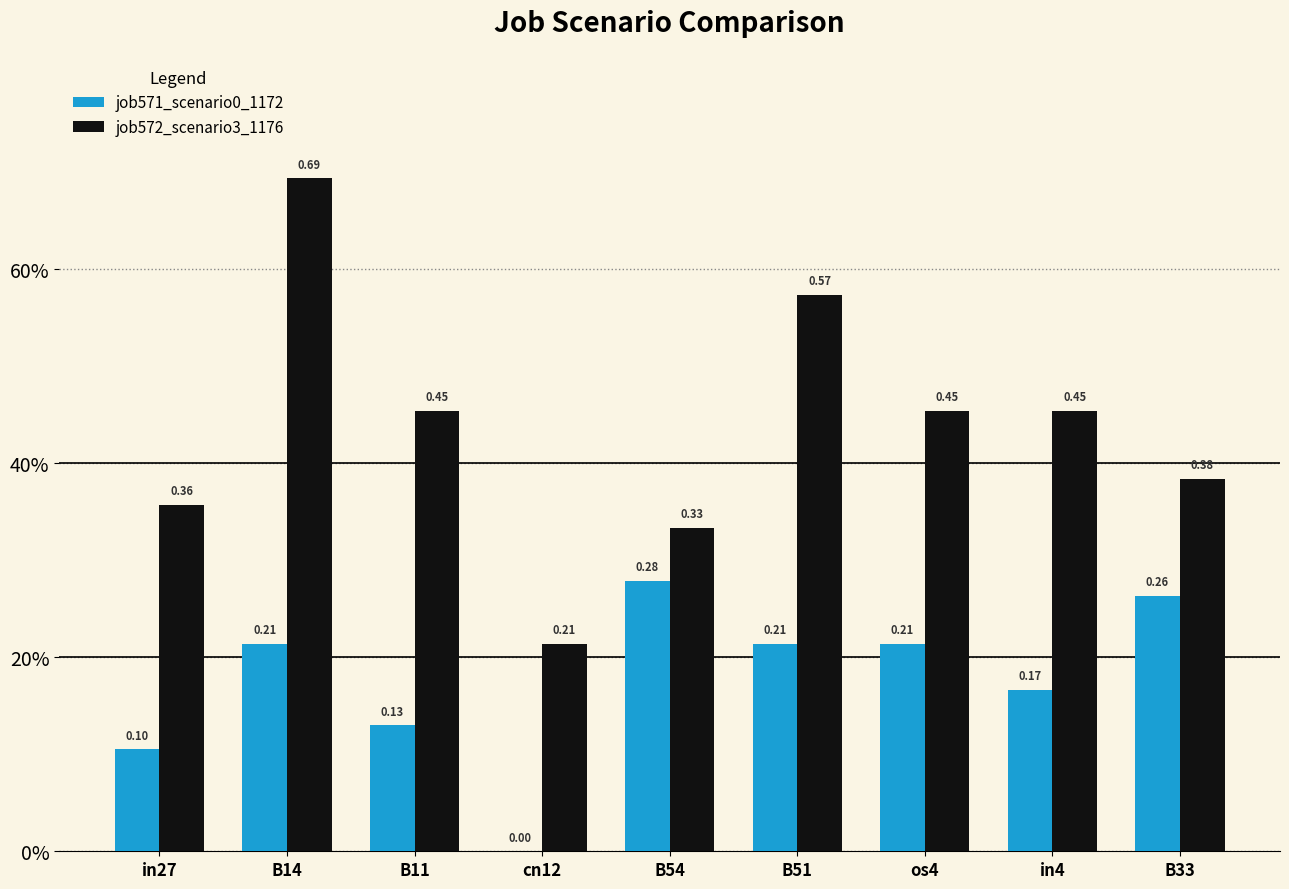

Are the bars grouped side by side (vs. stacked)?

Yes